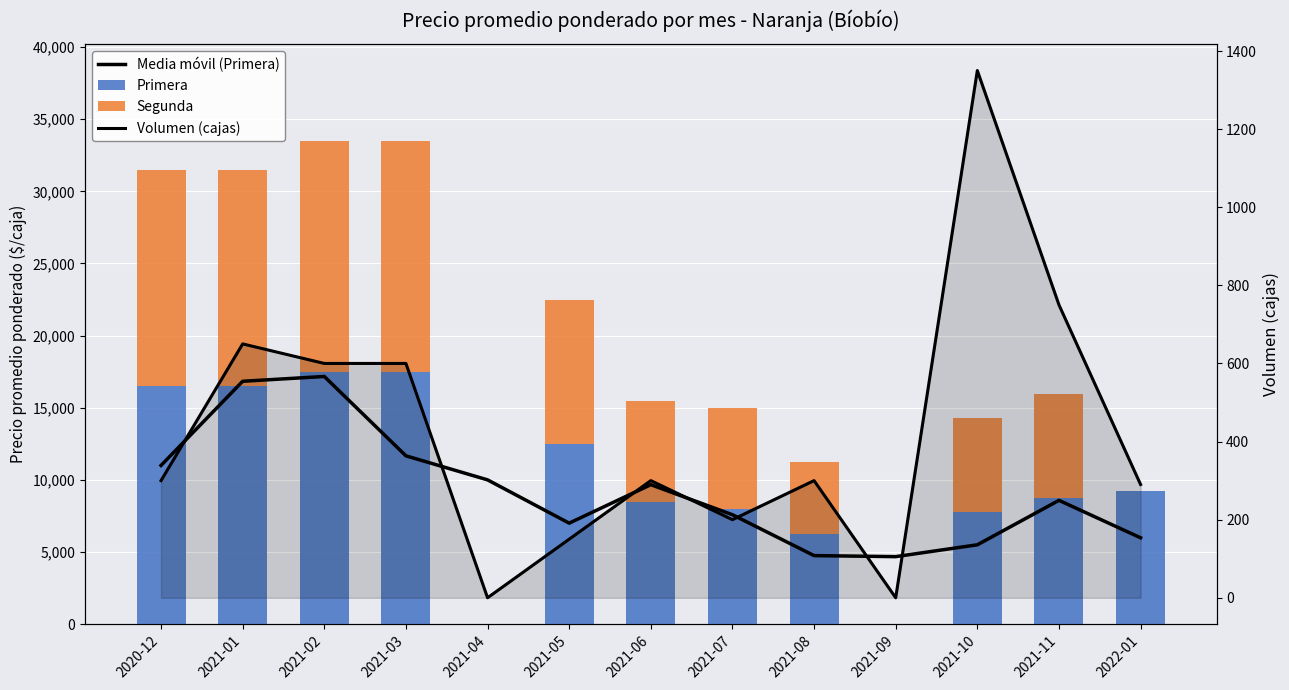

What is the label of the 3rd bar from the right?

2021-10